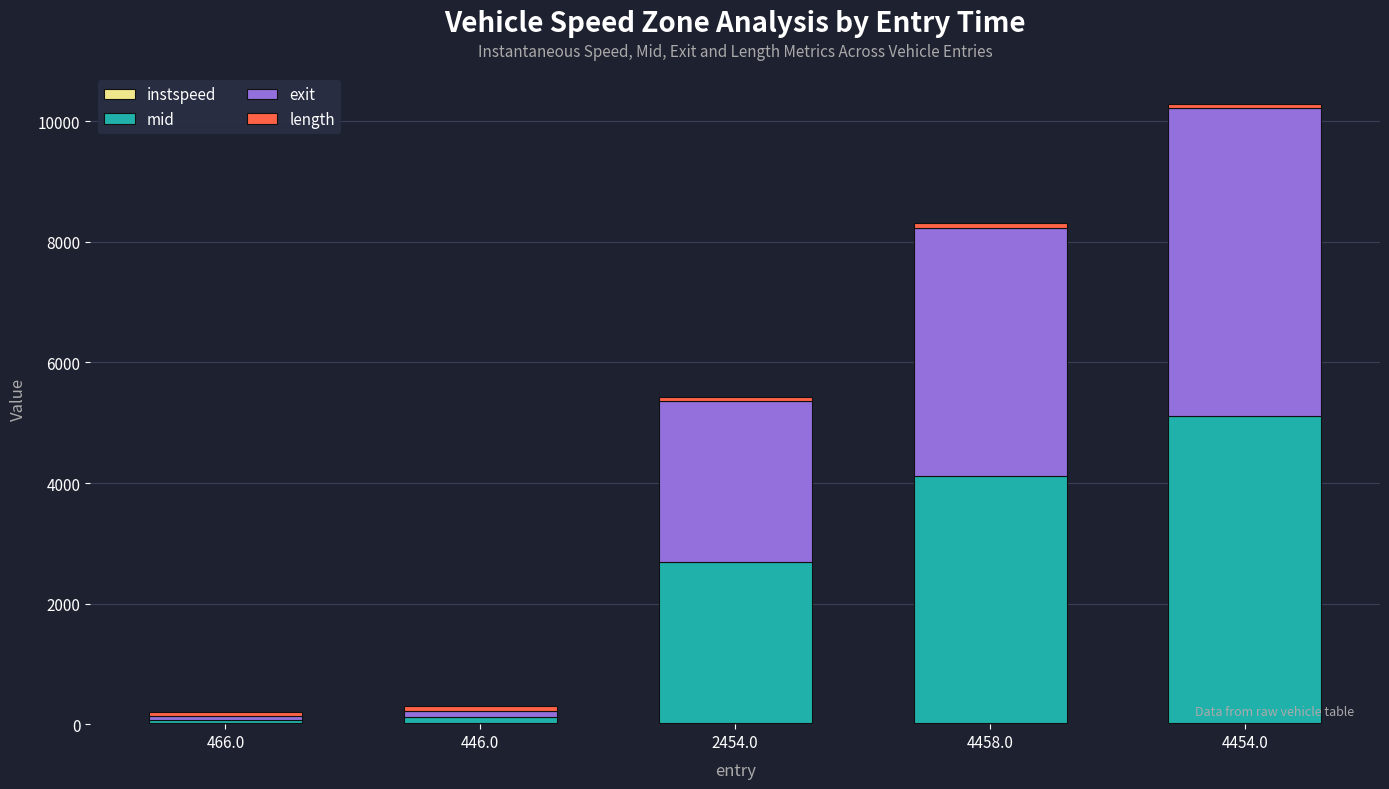

At which category is the sum across all series the highest?

4454.0